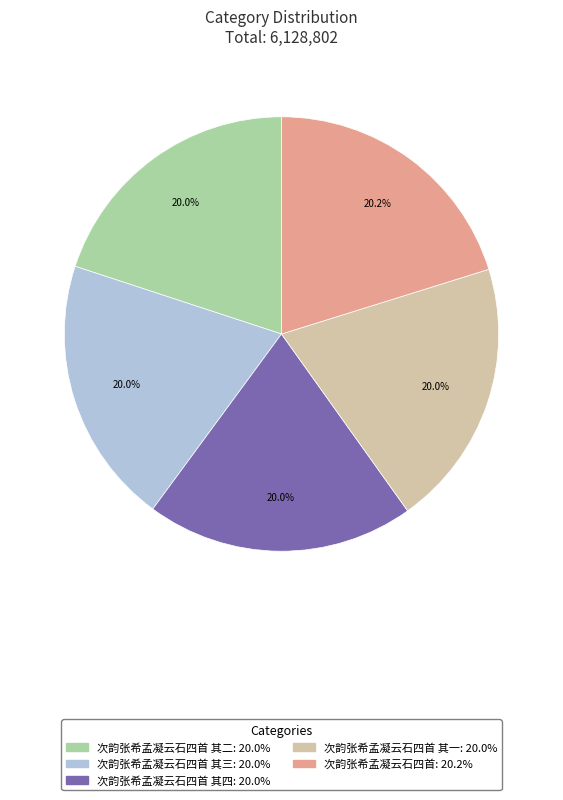

Is there a majority slice in this chart?

No